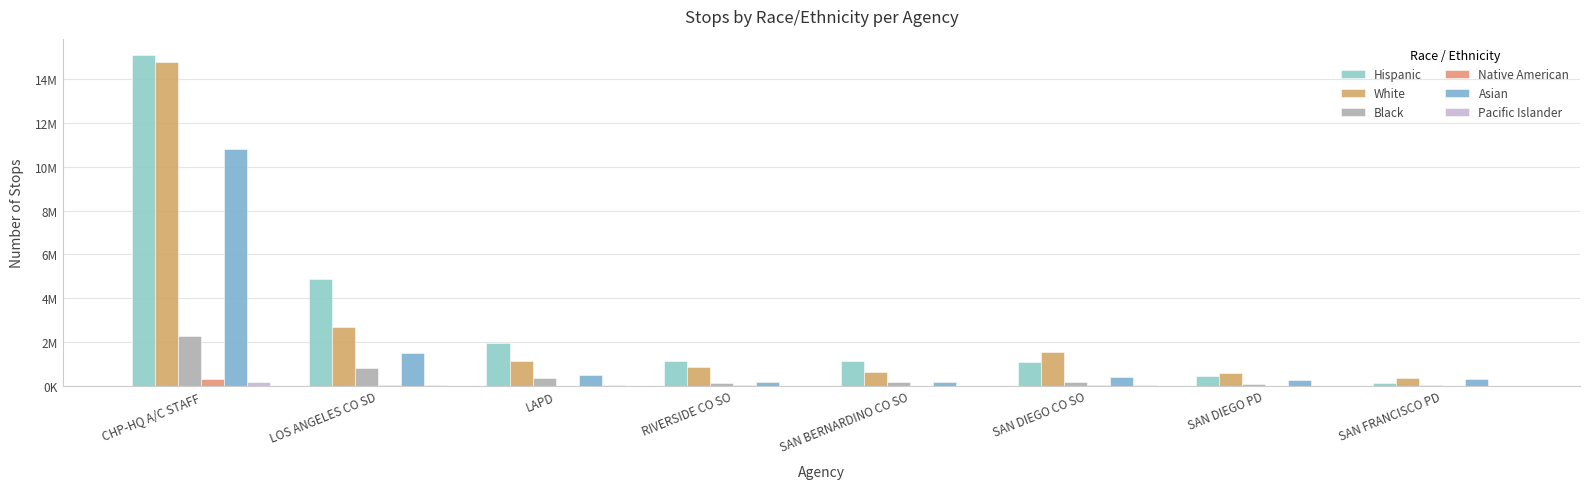

Where is Black nearest to the value 1153099?

LOS ANGELES CO SD